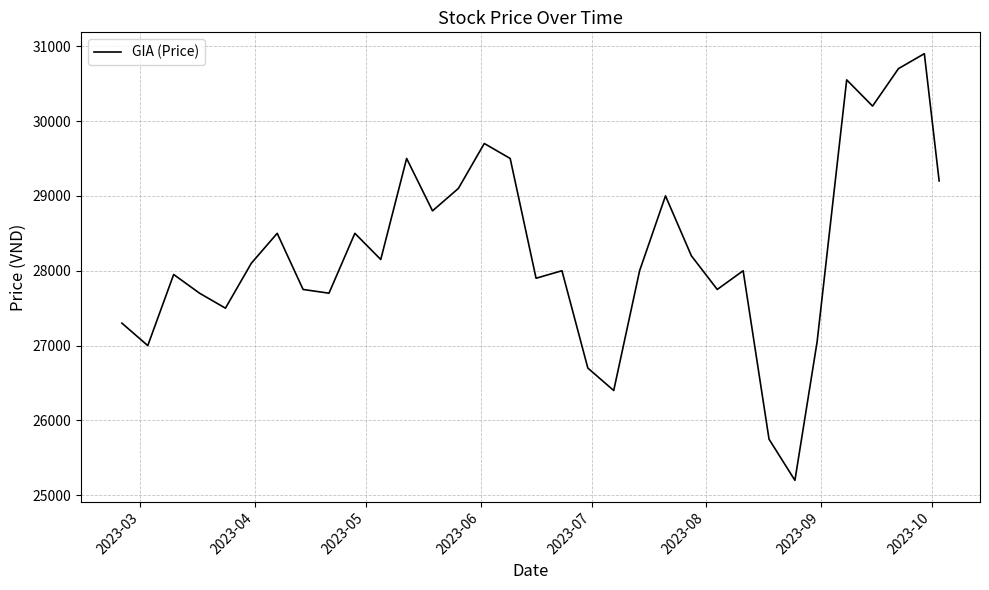

Reading left to right, list all the values displayed in this chart.

27300	27000	27950	27700	27500	28100	28500	27750	27700	28500	28150	29500	28800	29100	29700	29500	27900	28000	26700	26400	28000	29000	28200	27750	28000	25750	25200	27050	30550	30200	30700	30900	29200